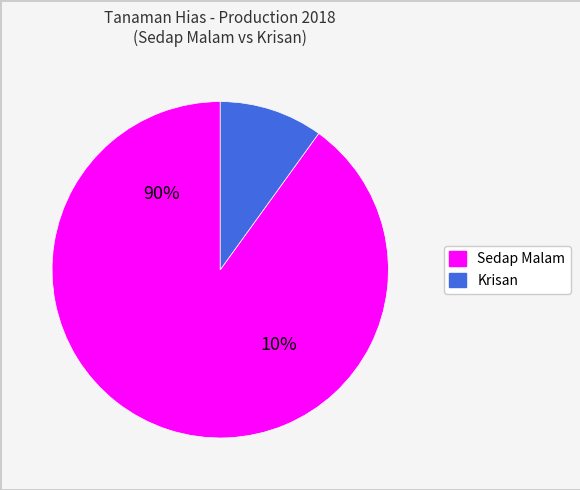

Which series changed the most between 0 and 2?

Sedap Malam